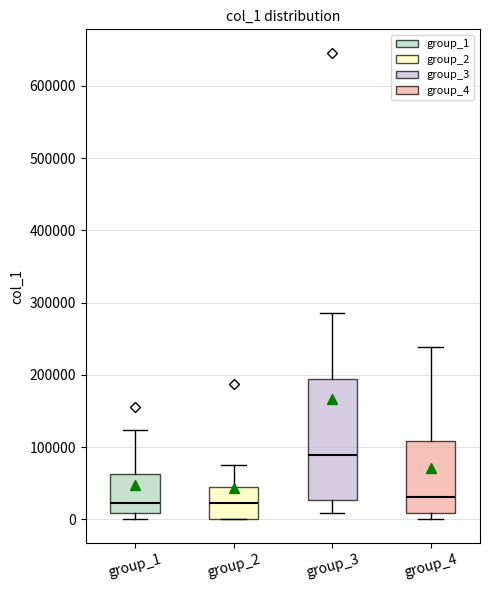

Comparing the boxes themselves (not the whiskers), which one is the tallest?

group_3